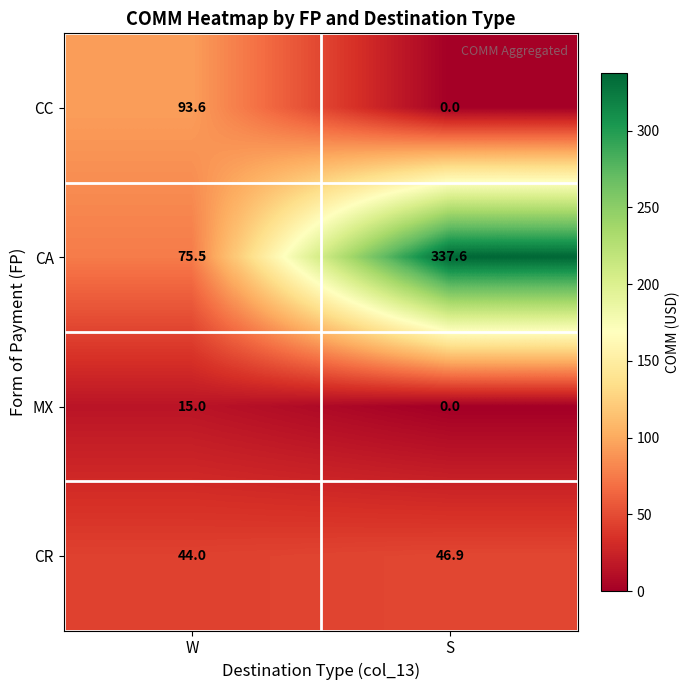

What is the lowest value of the CA series?

75.5